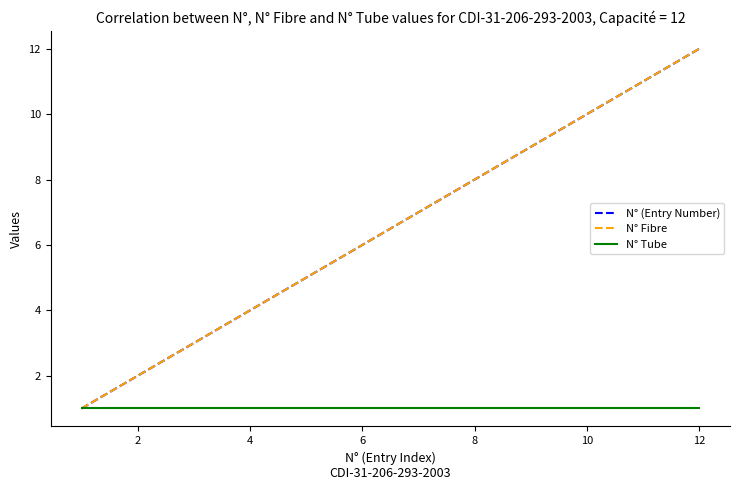

True or false: N° Fibre and N° Tube cross at least once.

False